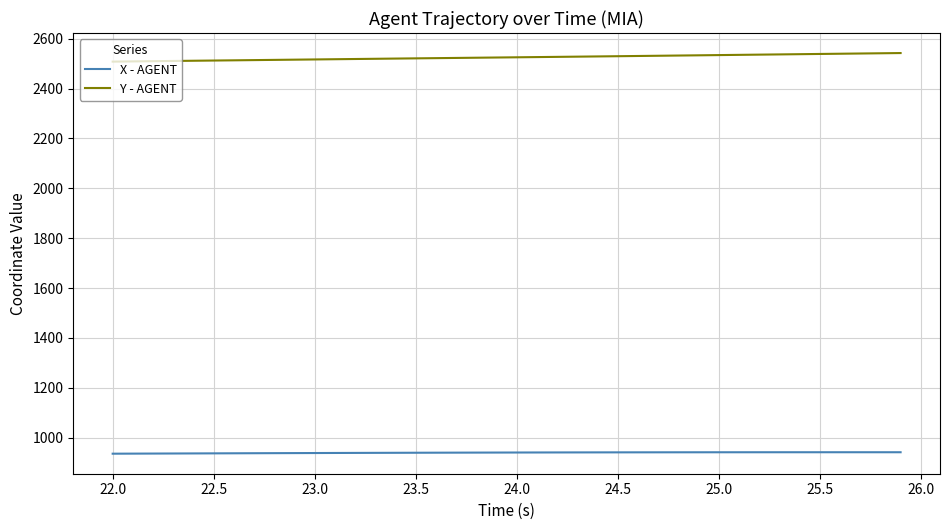

Which series has the largest total across all categories?

Y - AGENT